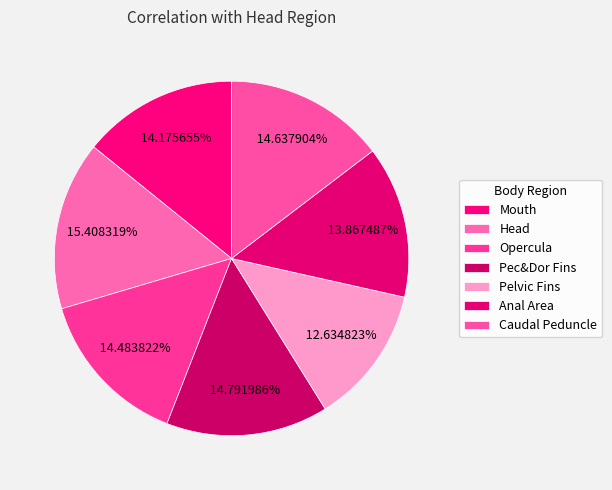

Which slice is the smallest?

Pelvic Fins